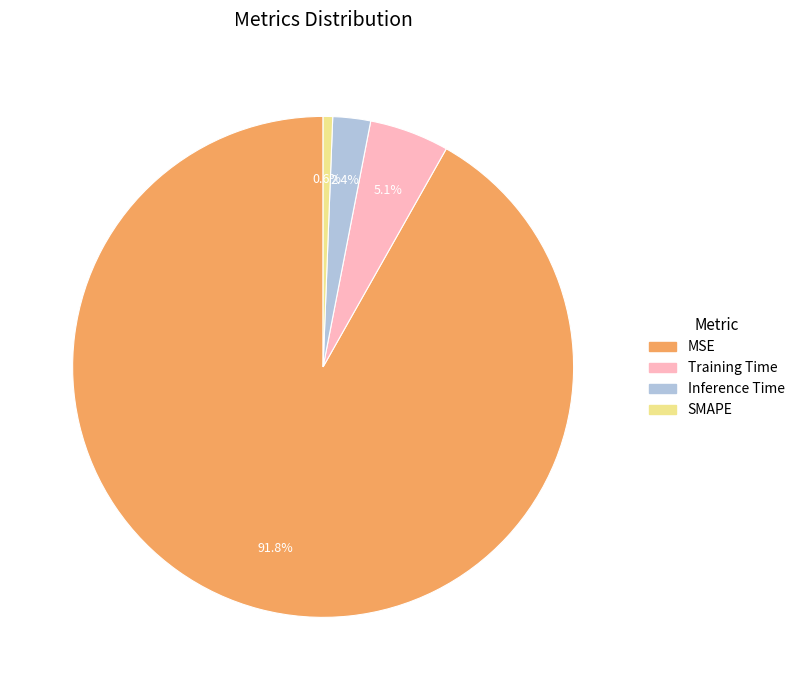

How many segments does this pie chart have?

4